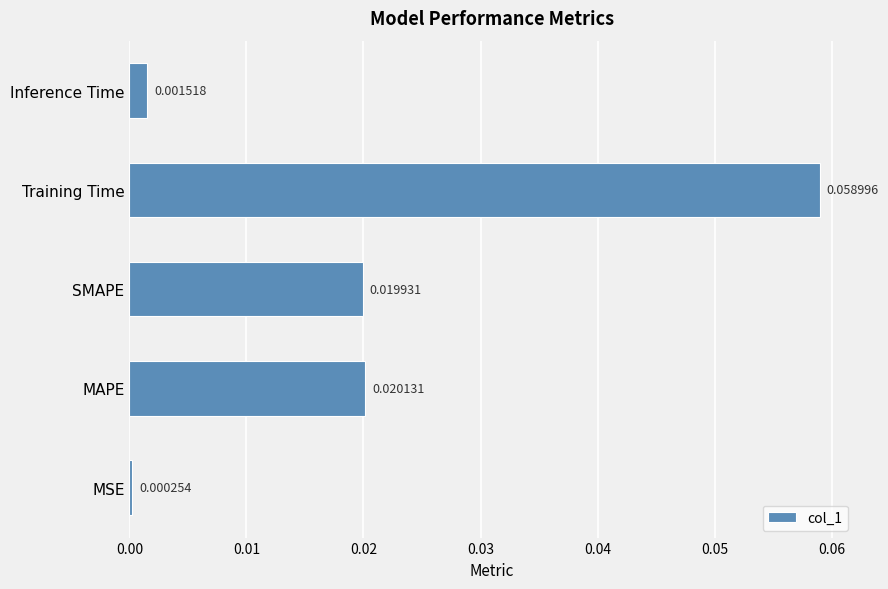

Which label corresponds to the smallest value in the chart?

MSE